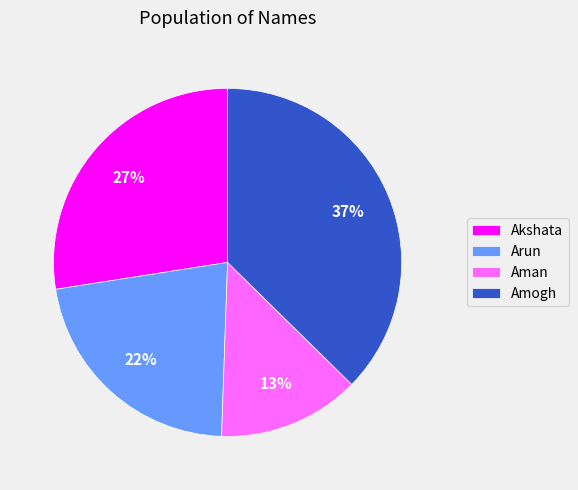

Rank the categories by value from lowest to highest.

Aman, Arun, Akshata, Amogh